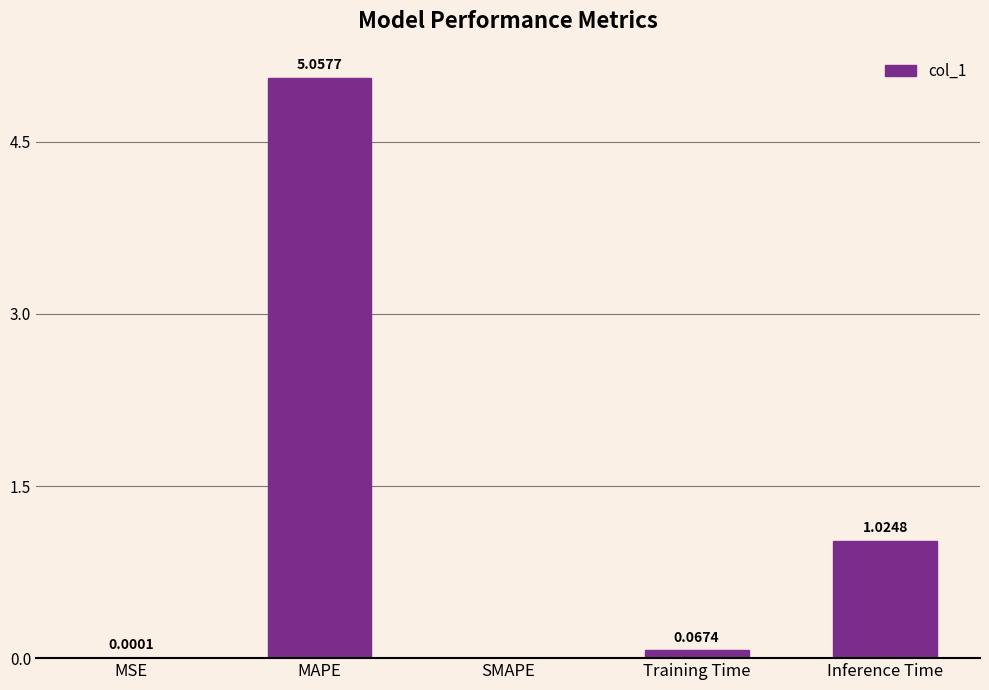

At which label is the value closest to 2?

Inference Time